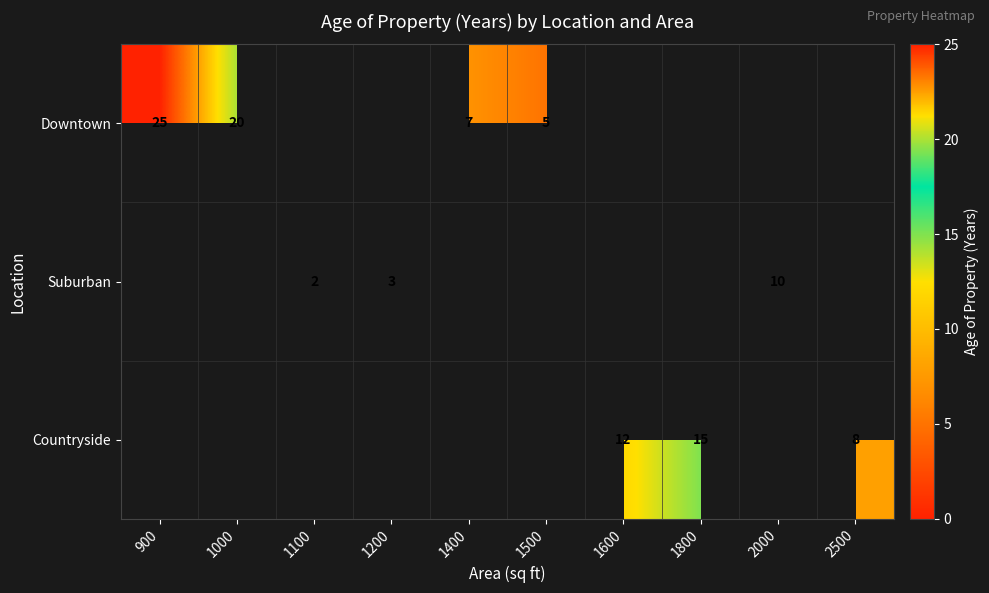

What is the highest value of the Countryside series?

15